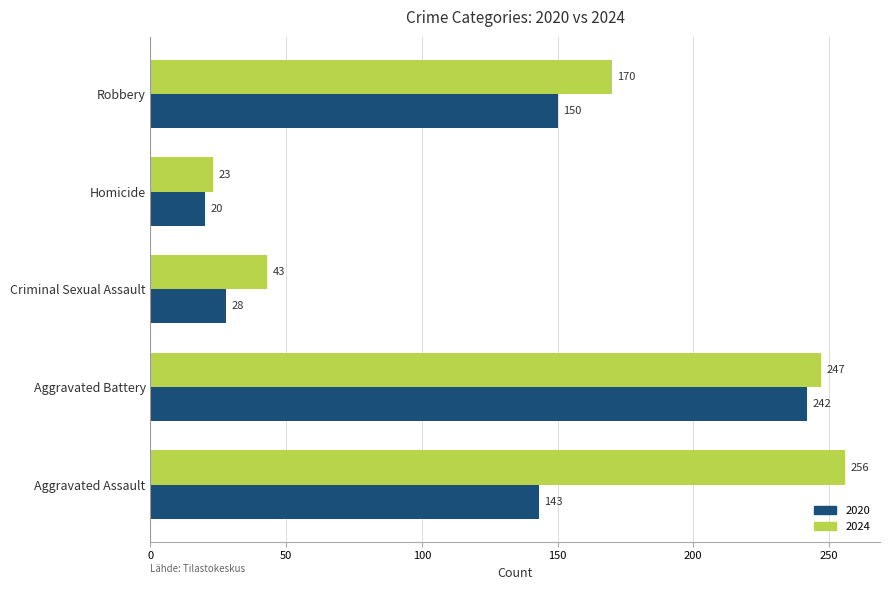

The 2024 series shows 417 at Aggravated Battery. True or false?

False